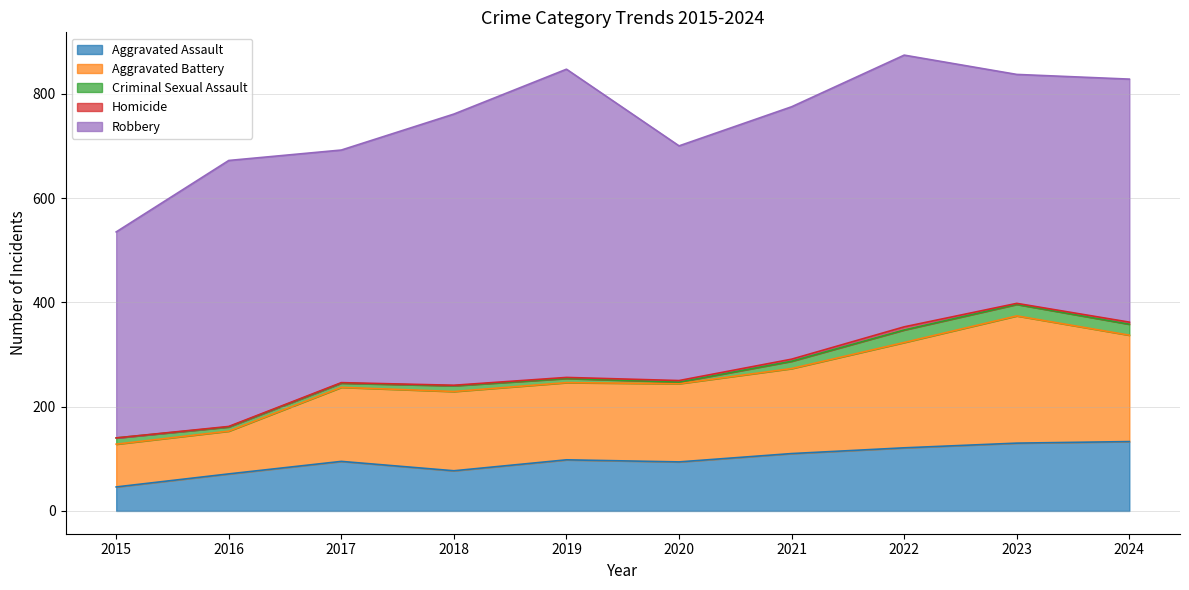

List the series in order of their peak value, lowest first.

Homicide, Criminal Sexual Assault, Aggravated Assault, Aggravated Battery, Robbery